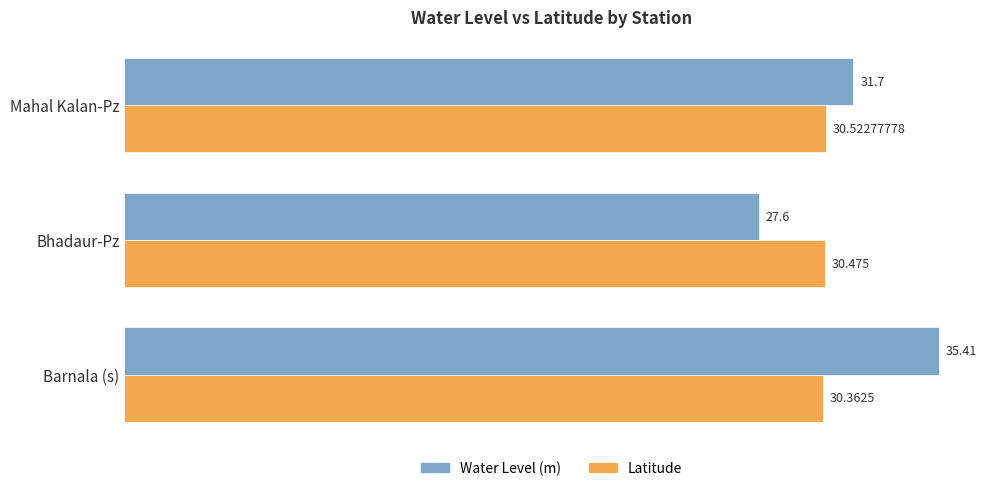

Rank the series at Barnala (s) from highest to lowest value.

Water Level (m), Latitude